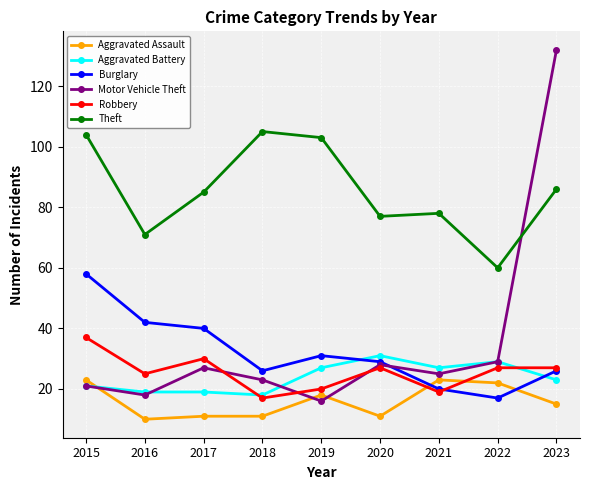

Which series has the largest range (max minus min)?

Motor Vehicle Theft